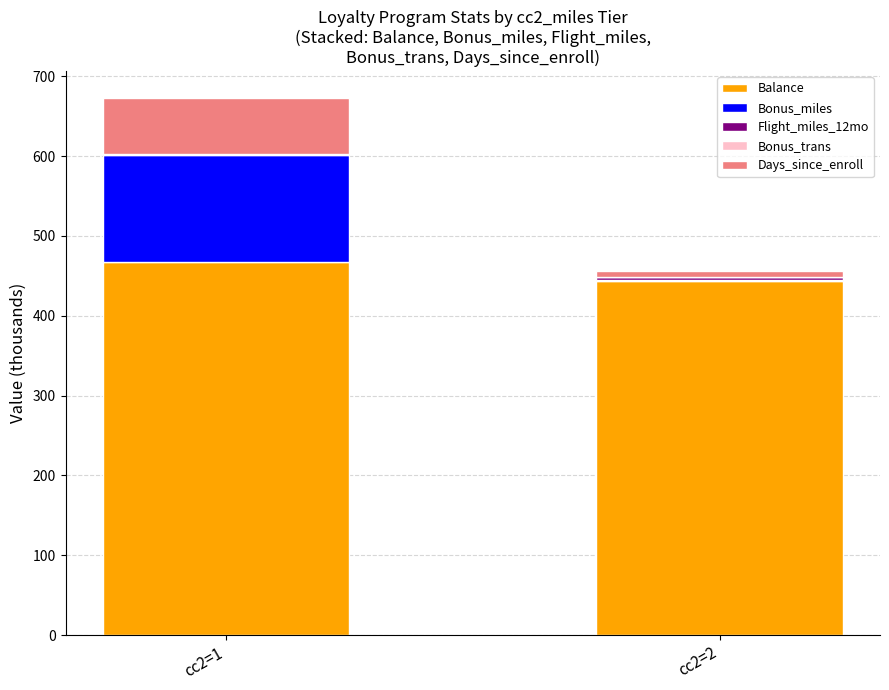

Which category has the highest value in the Balance series?

cc2=1